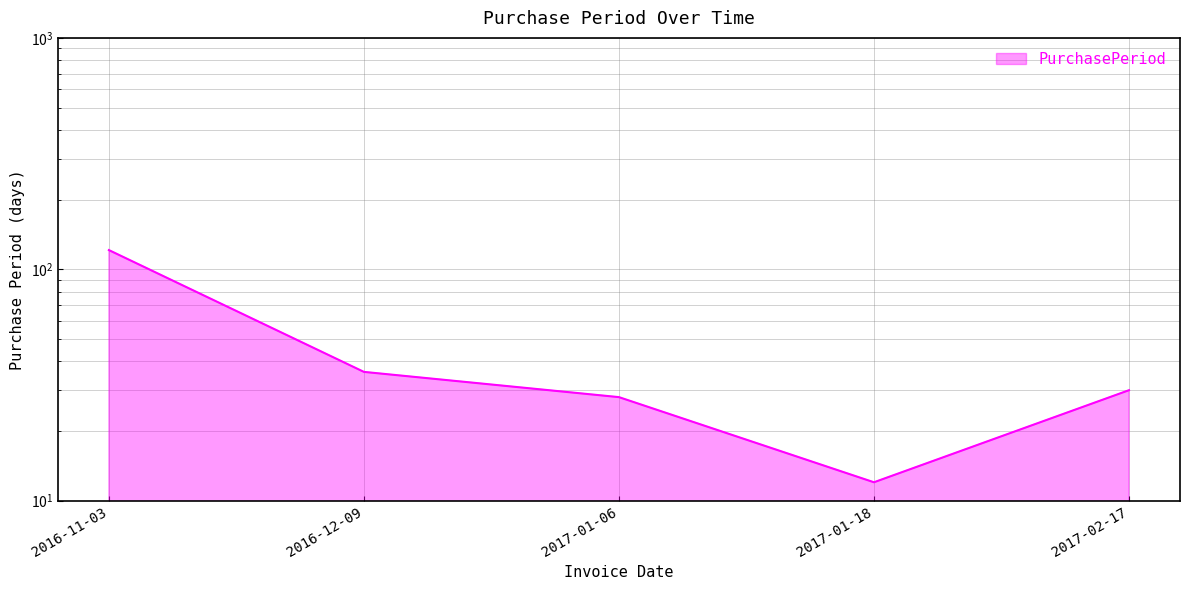

How many interior local valleys (lower than both neighbors) does the data have?

1